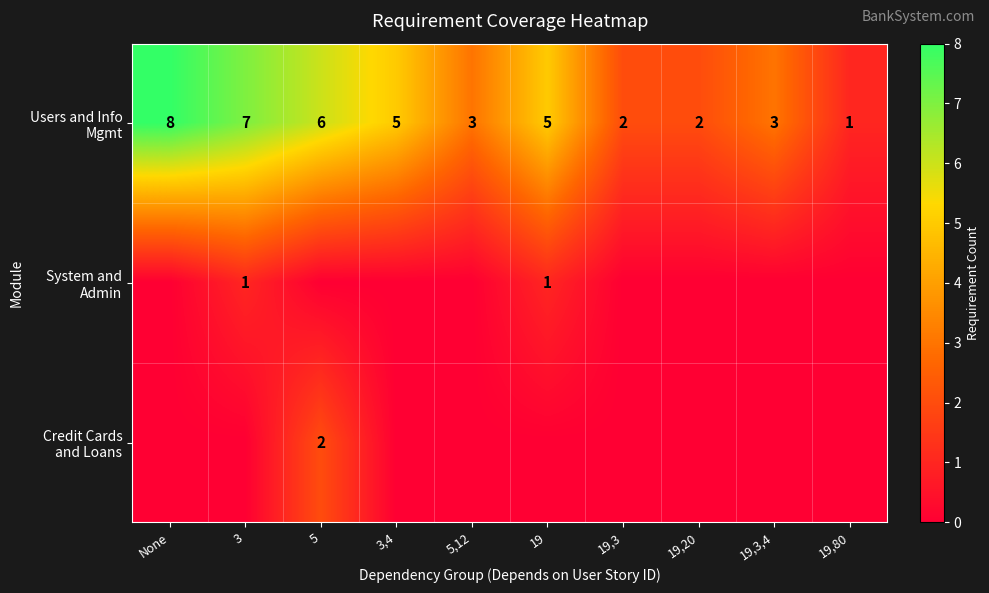

What is the sum of all Credit Cards and Loans values?

2